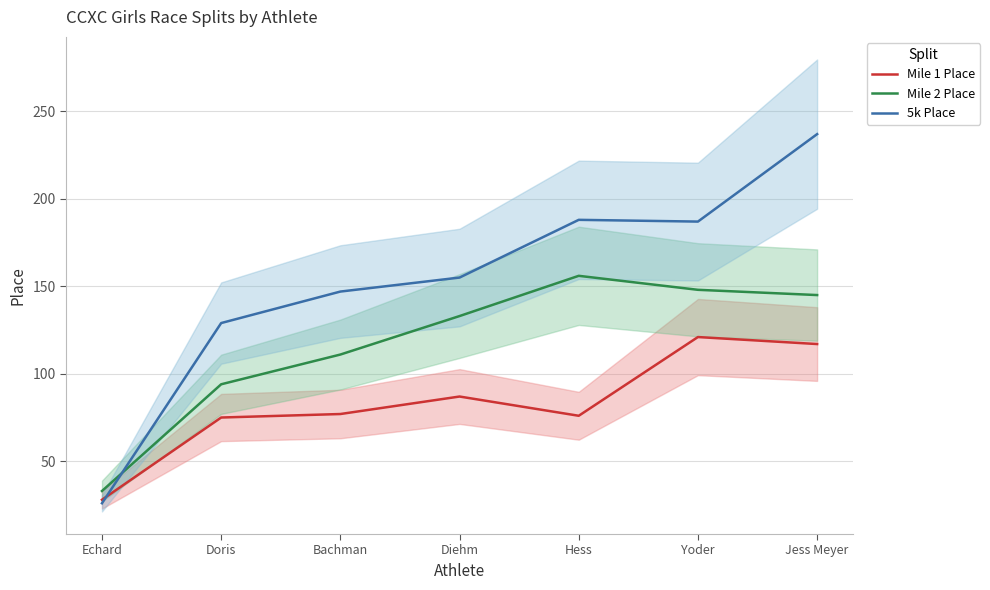

How many lines are shown in the chart?

3